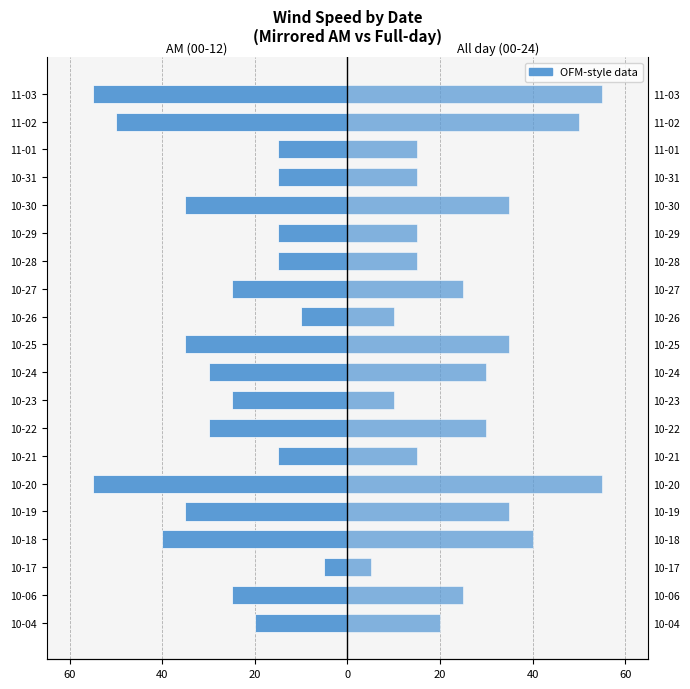

How many wind_00-24 values are between 15 and 35?

13